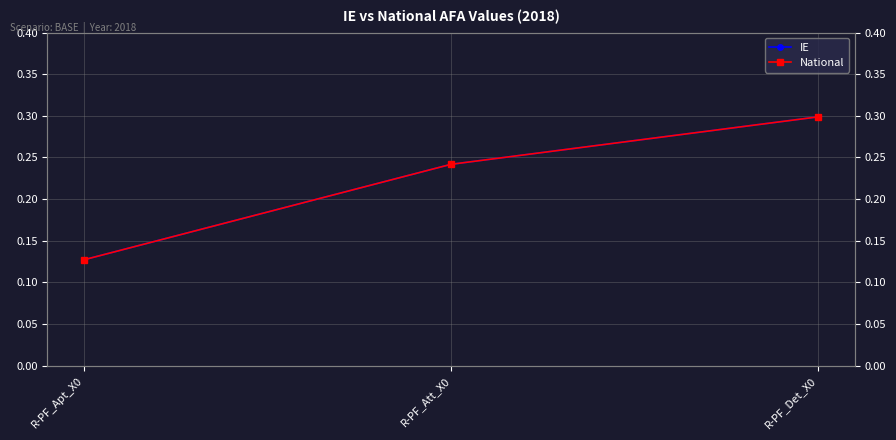

Reading left to right, extract all data points from this chart.

IE: 0.1	0.2	0.3
National: 0.1	0.2	0.3